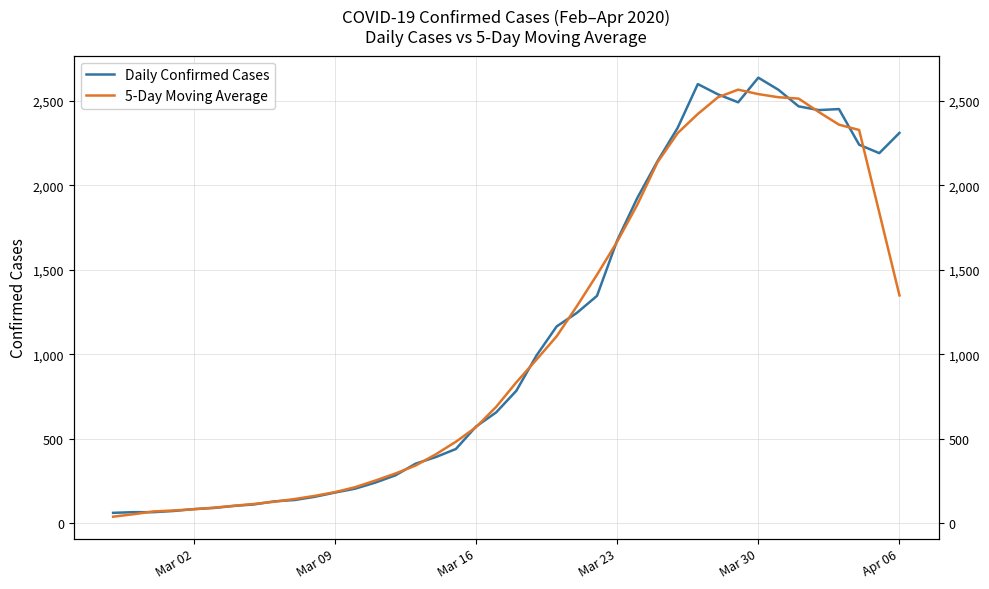

Count the number of categories in the chart.

40